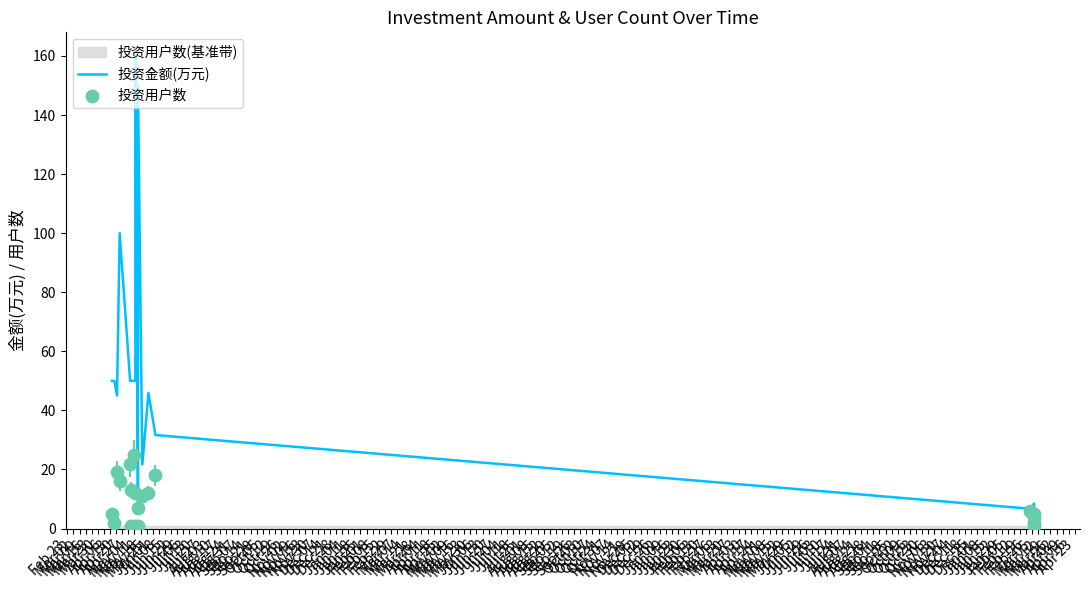

At how many categories does at least one series exceed 80?

3